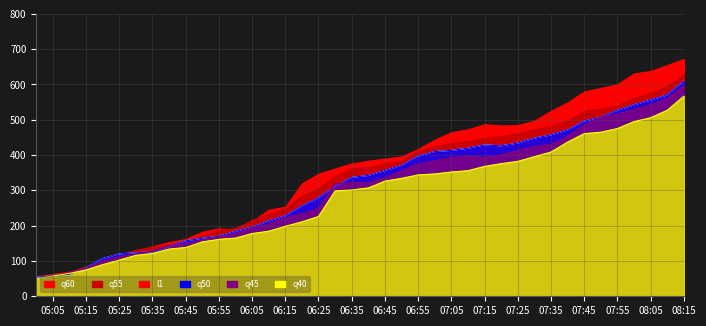

What is the label of the 2nd point from the left?

05:05